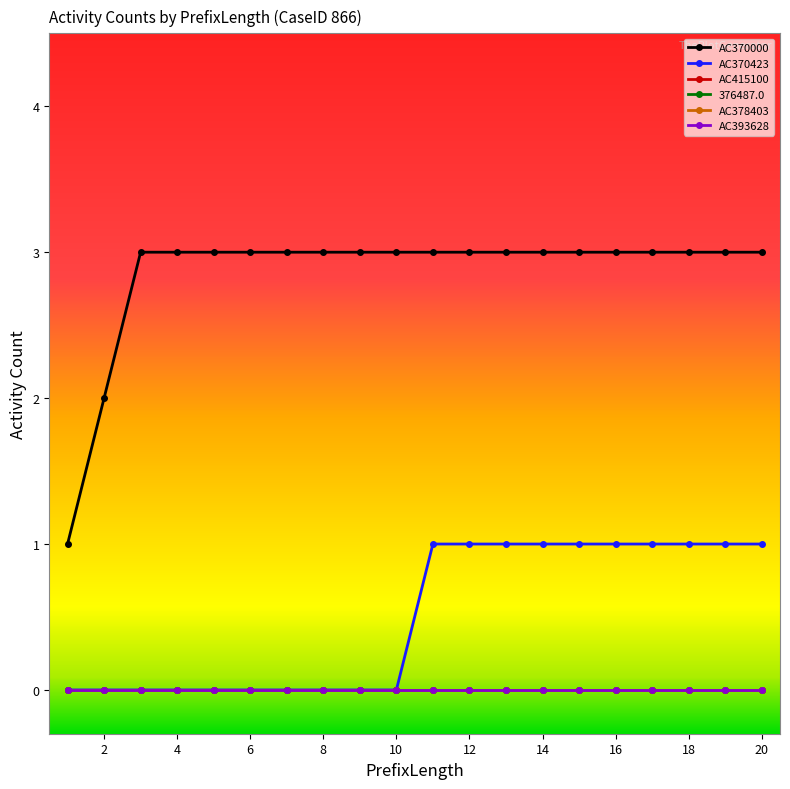

Is this an area chart (filled region under the line)?

No